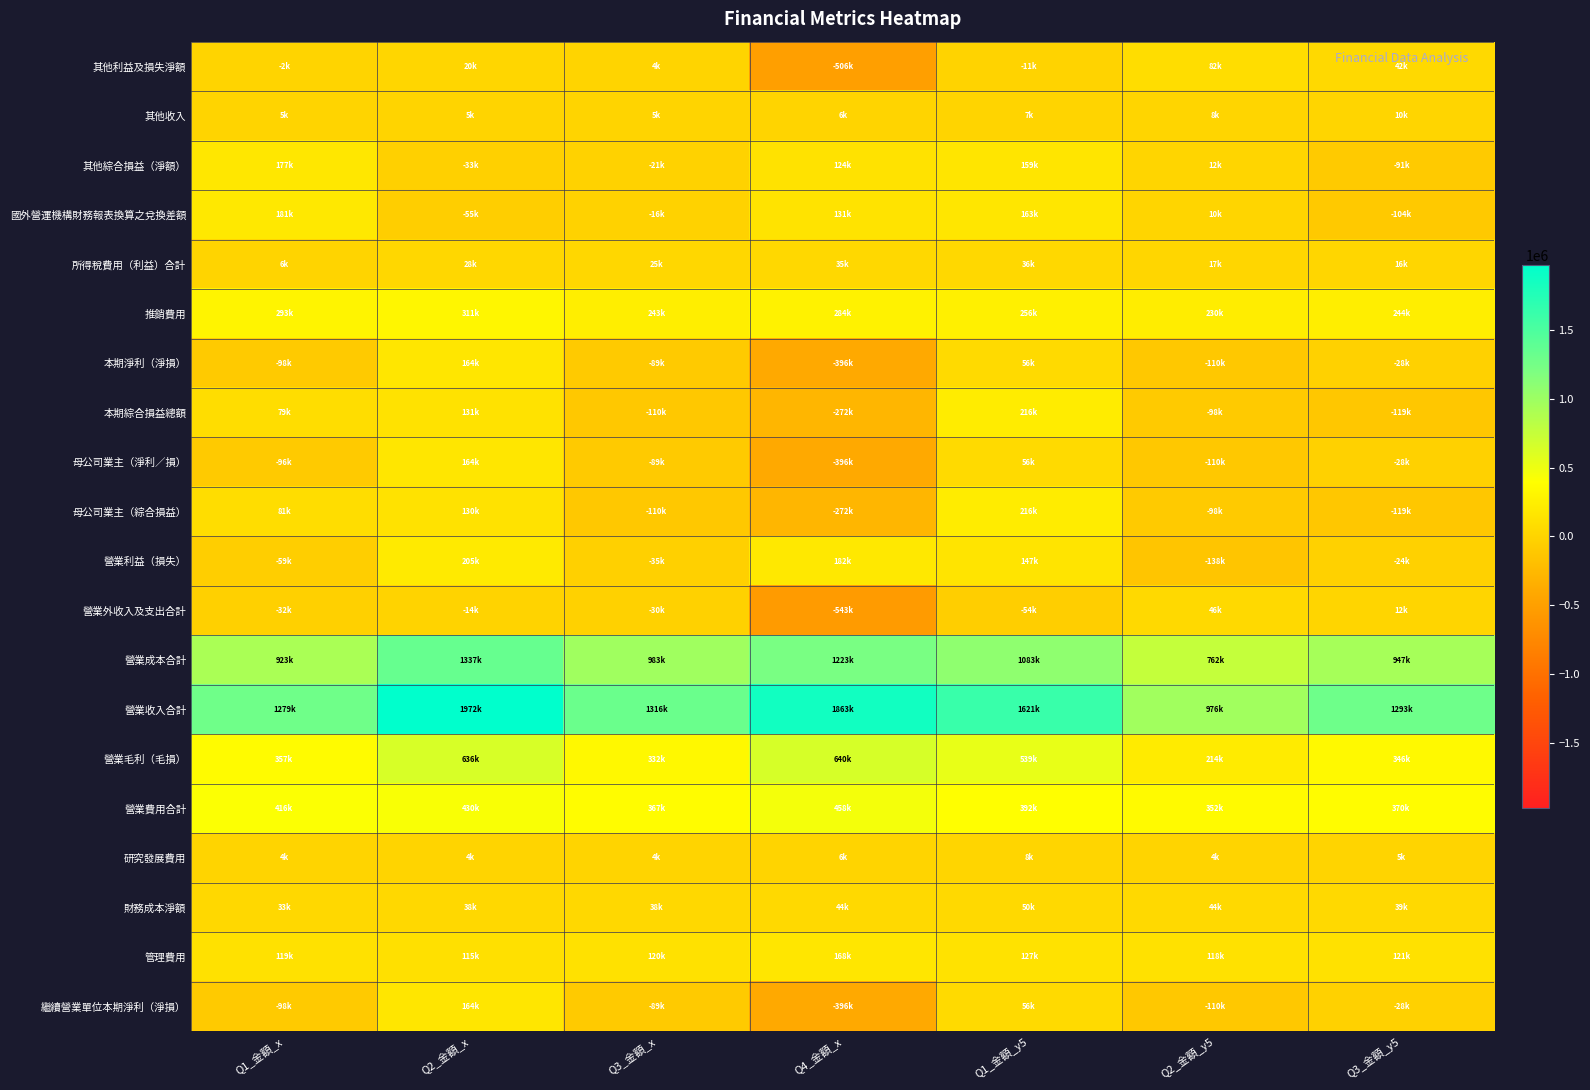

What is the spread (max minus min) of values at Q1_金額_y5?

1675671